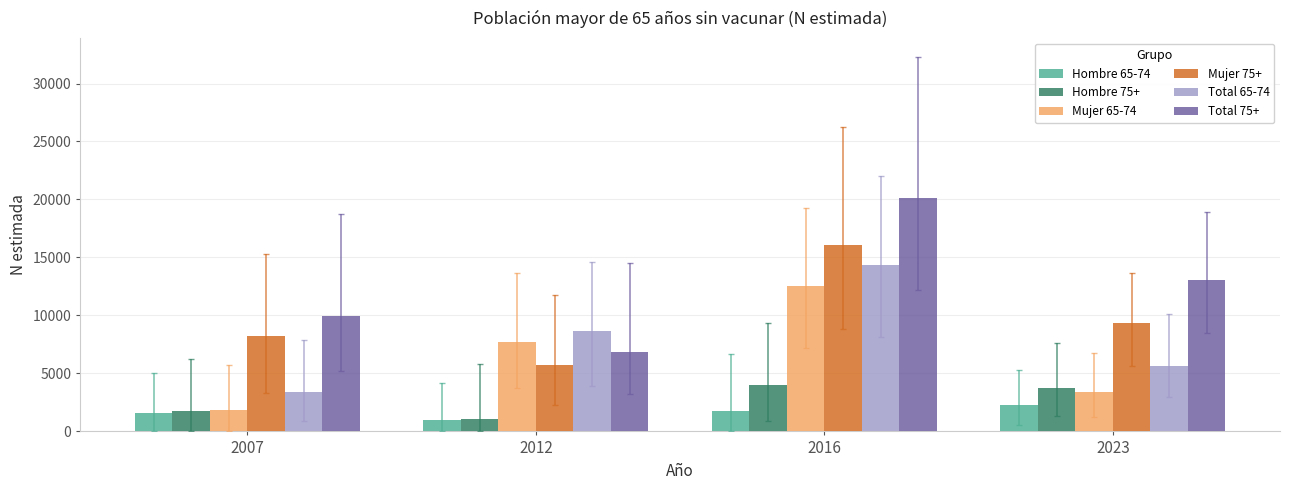

Reading left to right, list all the values displayed in this chart.

Hombre 65-74: 2007=1605	2012=994	2016=1787	2023=2245
Hombre 75+: 2007=1764	2012=1062	2016=4045	2023=3701
Mujer 65-74: 2007=1827	2012=7699	2016=12545	2023=3377
Mujer 75+: 2007=8194	2012=5753	2016=16068	2023=9320
Total 65-74: 2007=3433	2012=8693	2016=14332	2023=5622
Total 75+: 2007=9958	2012=6814	2016=20112	2023=13022